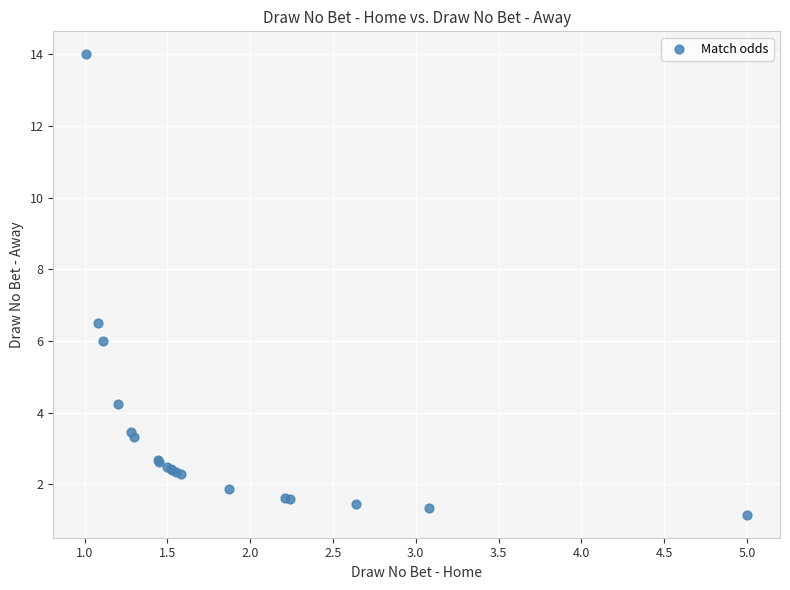

What Y value in the scatter plot is closest to 7?

6.5